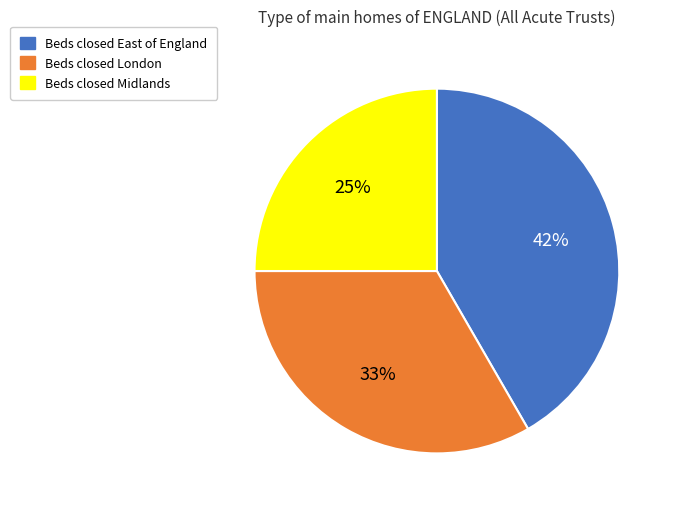

Count the number of slices in the pie.

3